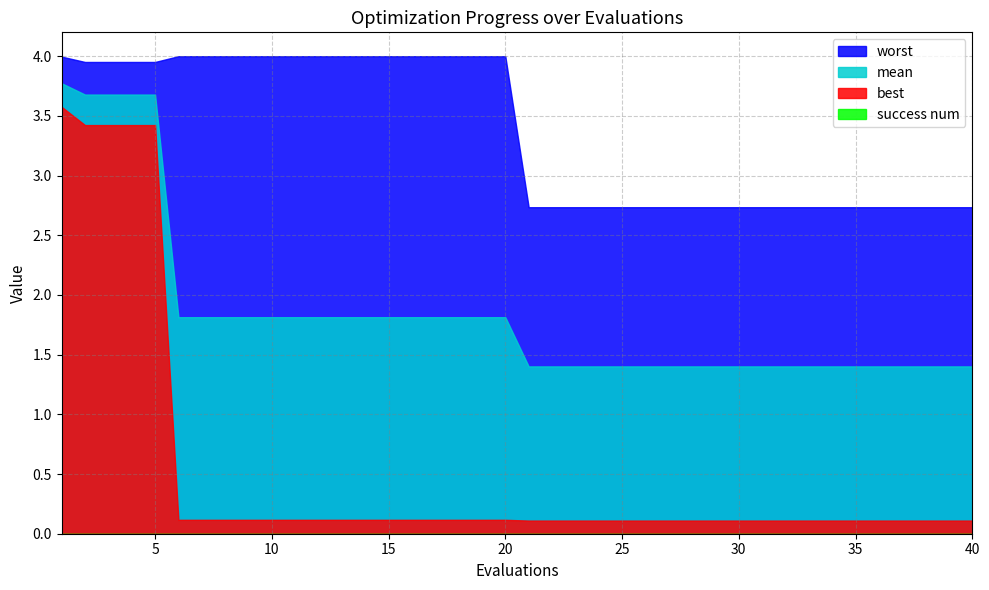

What is the difference between the second highest and second lowest values in the worst series?

1.3